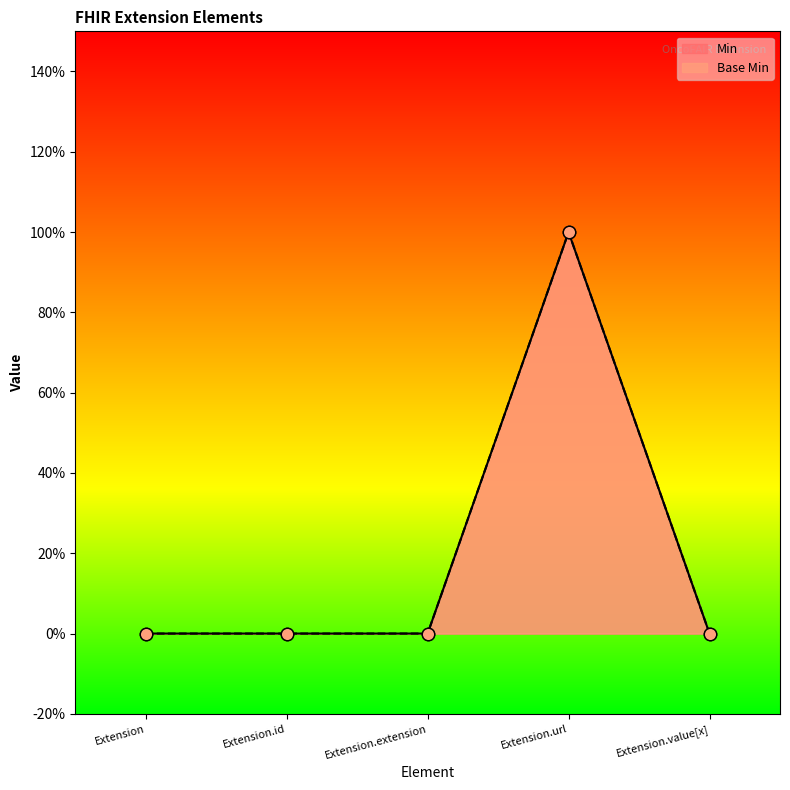

Which series has the largest total across all categories?

Min